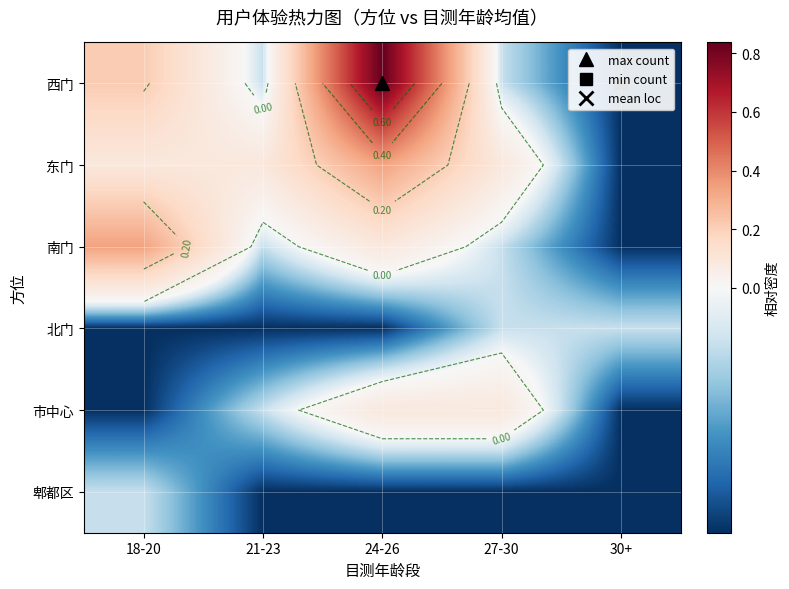

The 东门 series shows 0.1 at 18-20. True or false?

True